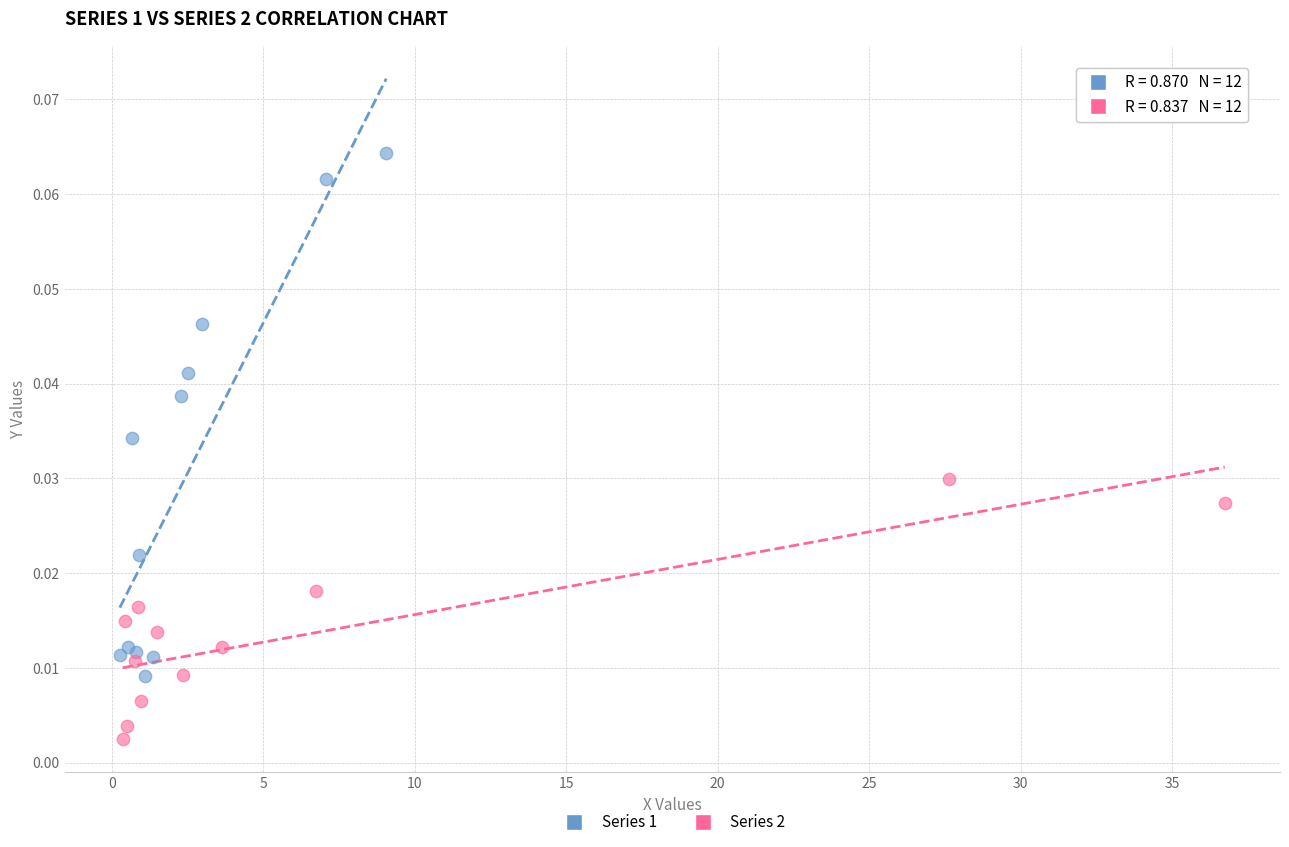

Which series reaches the minimum Y coordinate?

Series 2